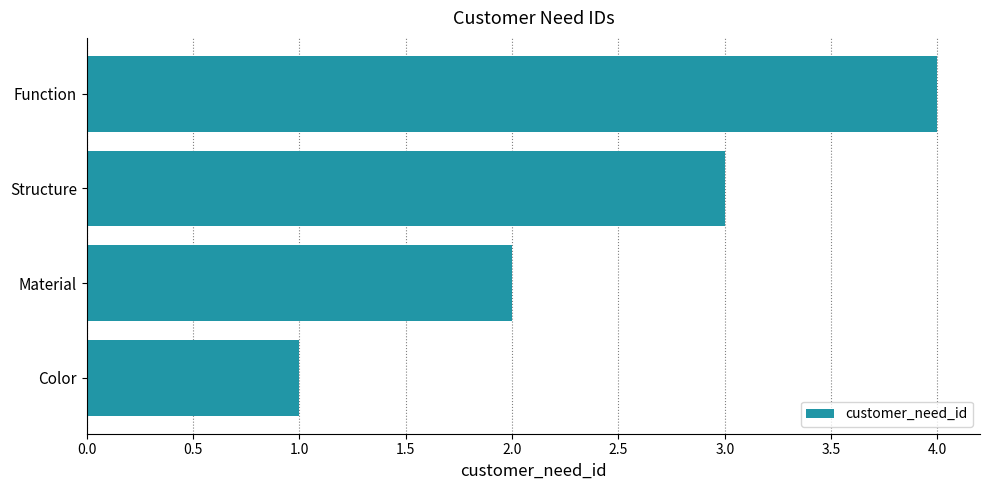

Between Structure and Function, which is larger?

Function